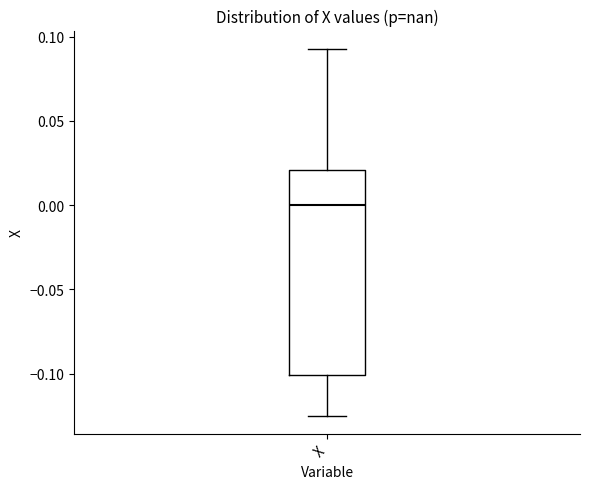

Where does the median line of the box for X sit on the y-axis? The values are not printed on the chart, so give them approximately, as read against the axis.

0.000